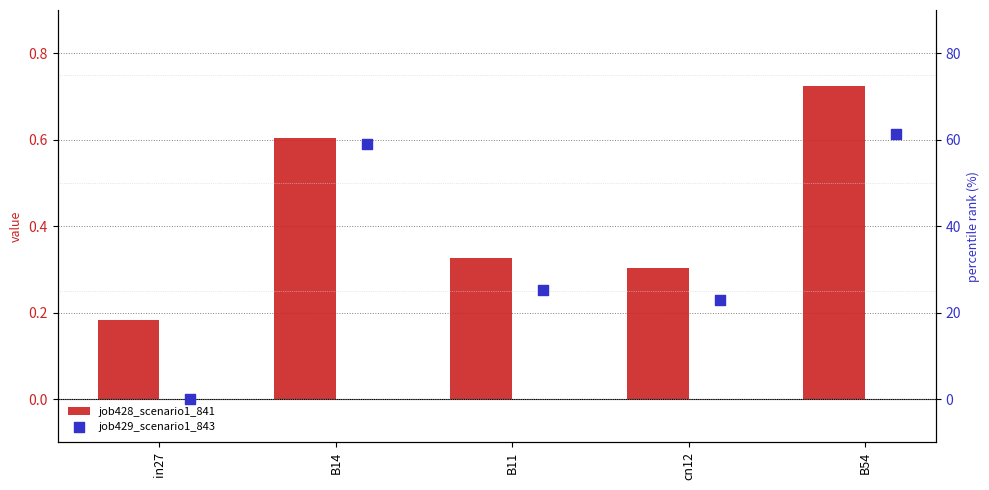

Which series has the largest total across all categories?

job429_scenario1_843